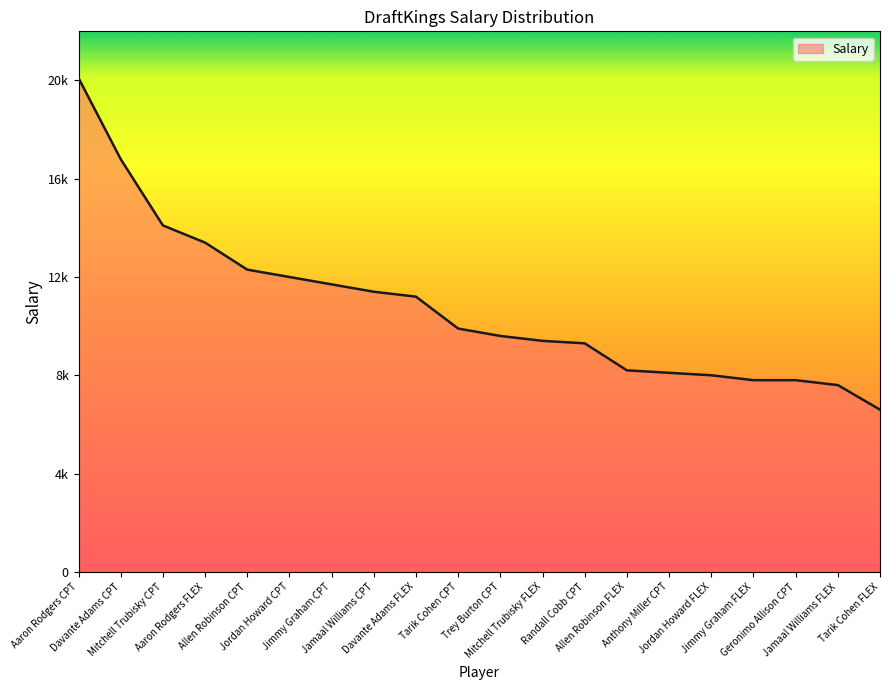

Does the chart display data point markers on the line(s)?

No